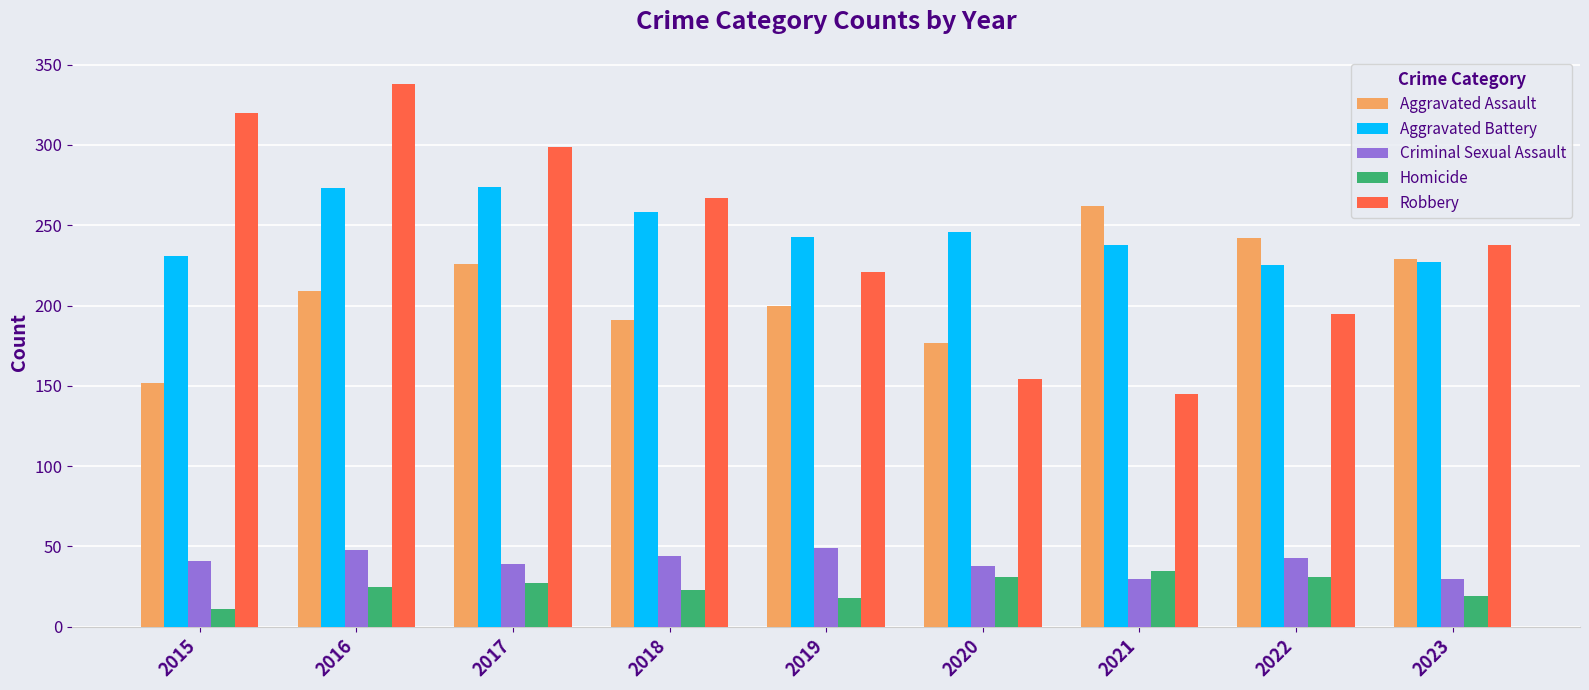

What are all the series names shown in the legend?

Aggravated Assault, Aggravated Battery, Criminal Sexual Assault, Homicide, Robbery